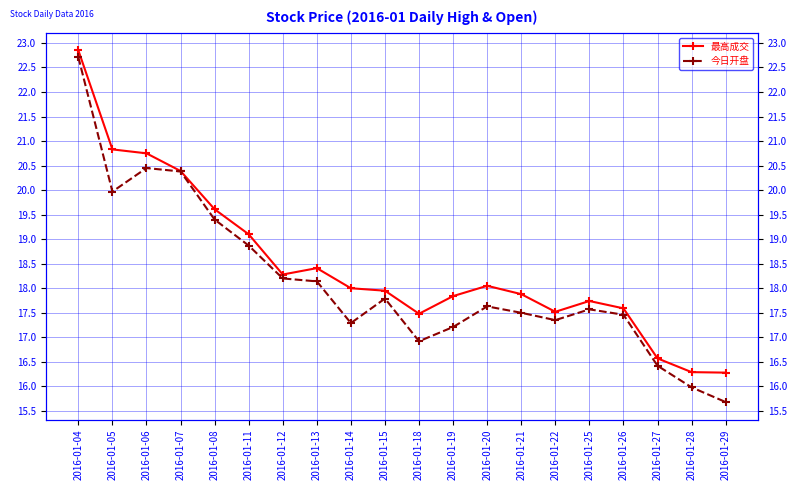

Rank the series by their average value, from highest to lowest.

最高成交, 今日开盘